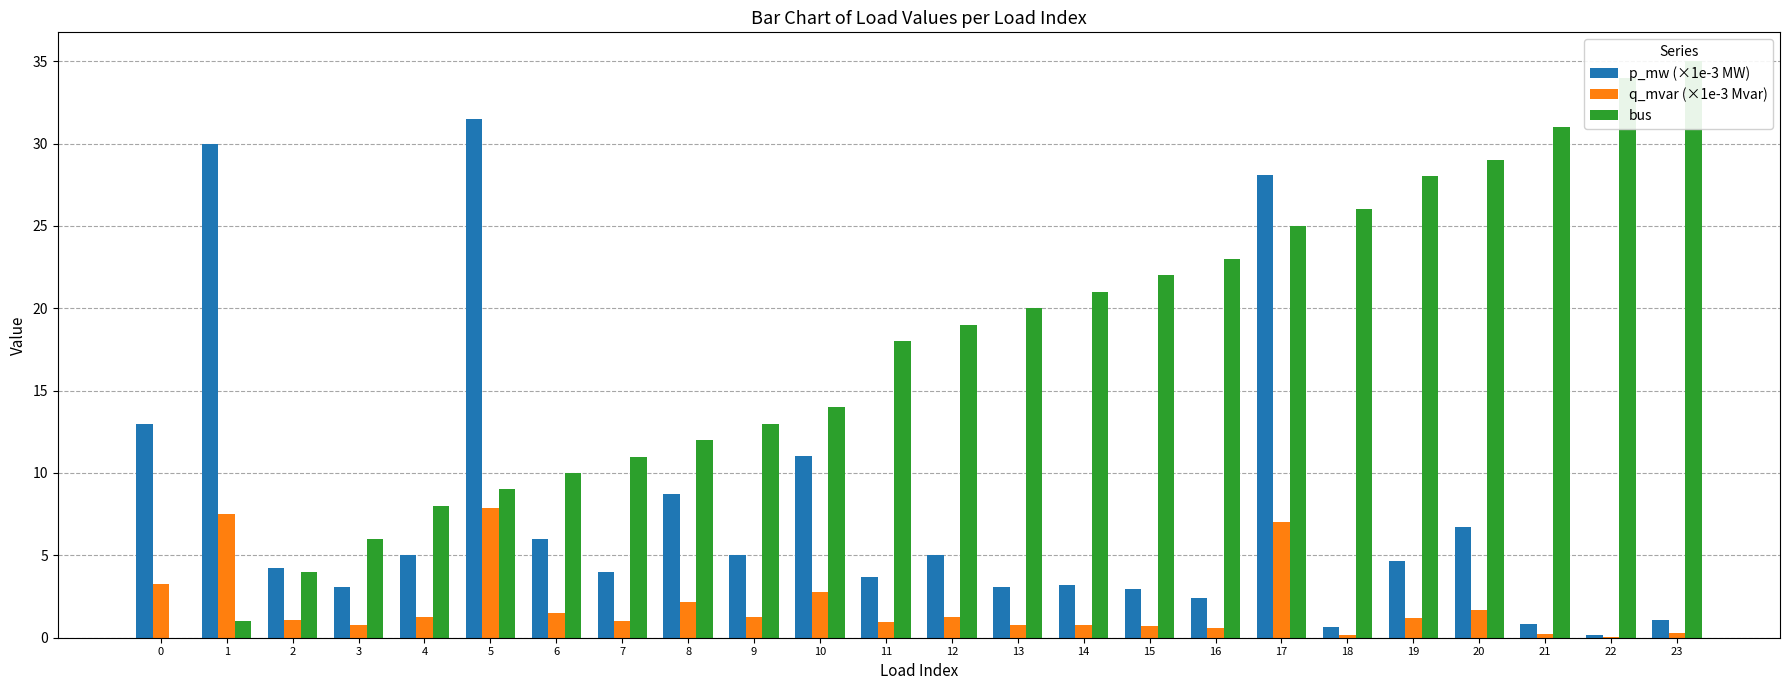

True or false: p_mw (×1e-3 MW) has a value of 8.0 at 17.

False